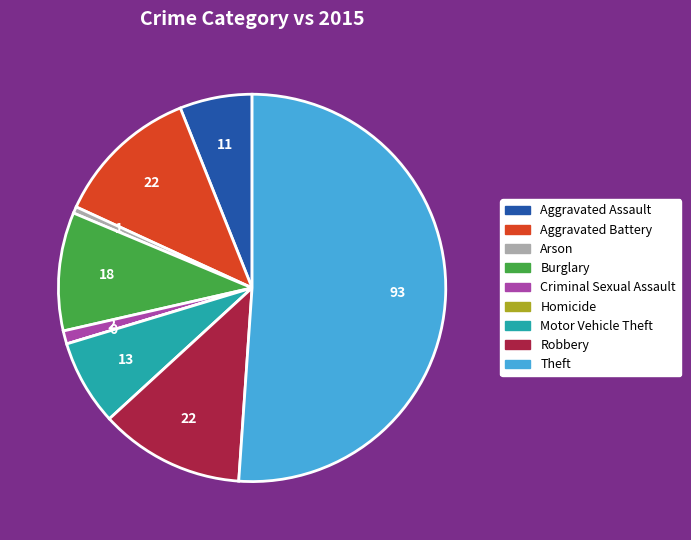

Which slice is the largest?

Theft